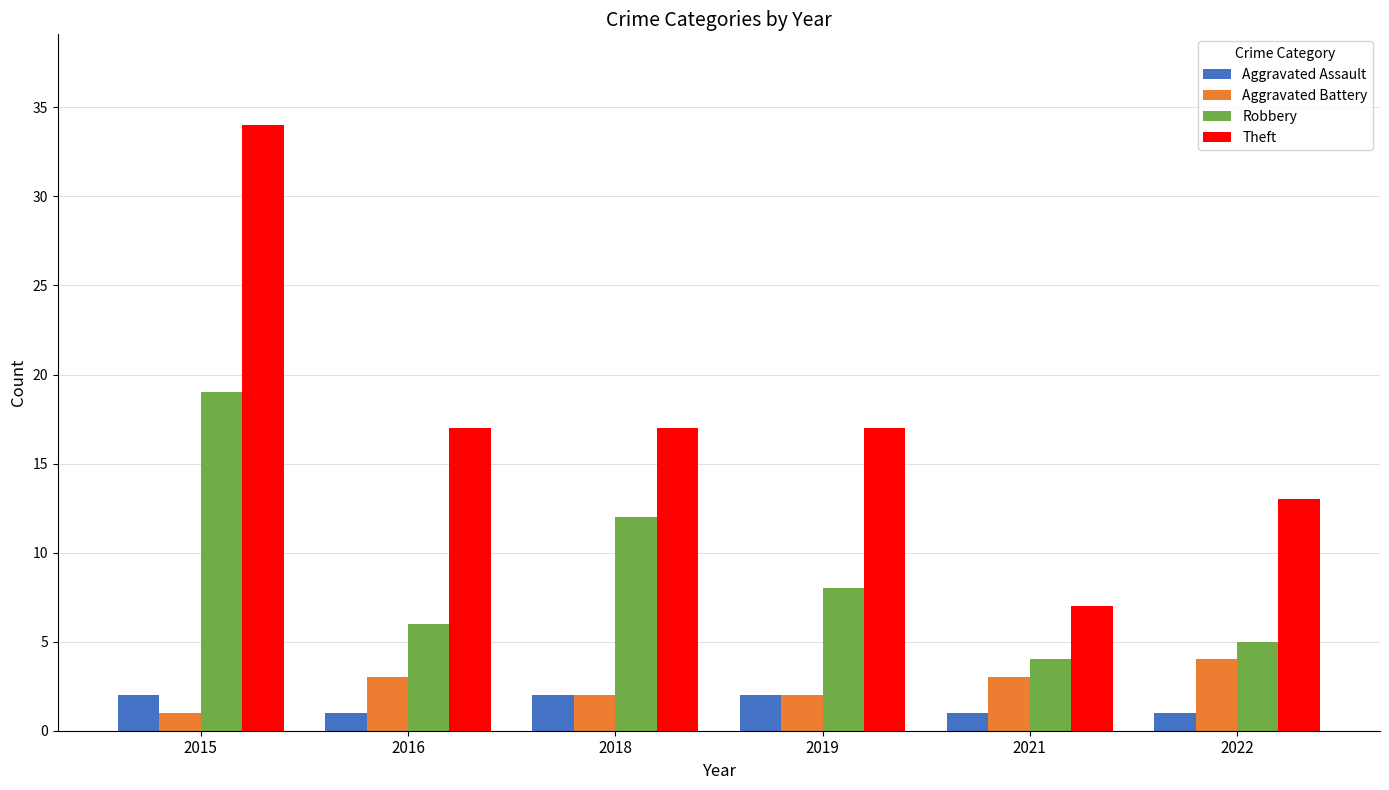

Rank the series by their maximum value, from lowest to highest.

Aggravated Assault, Aggravated Battery, Robbery, Theft